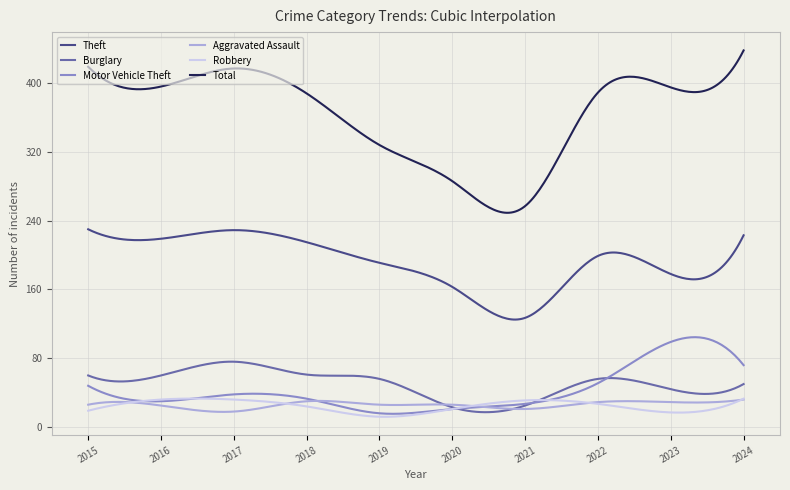

How many data points in Total are above 395?

4